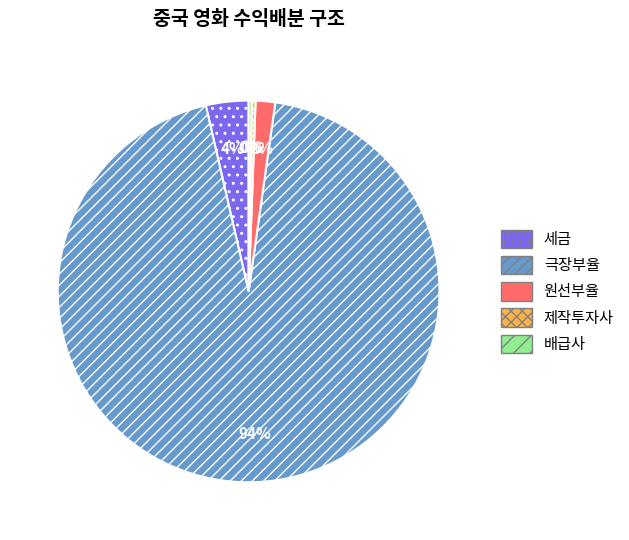

True or false: 제작투자사 accounts for 0% of the total.

True